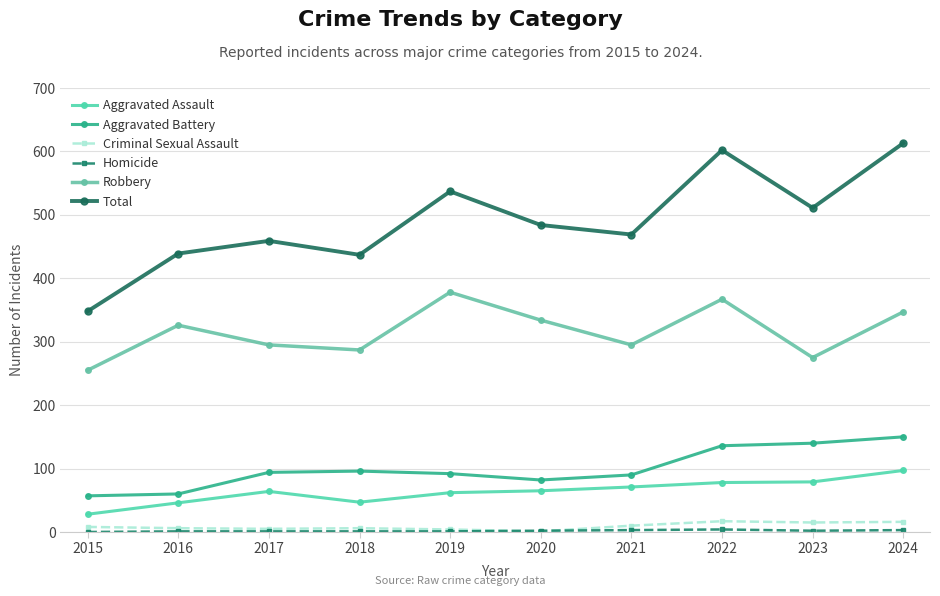

Count the number of data series in this chart.

6